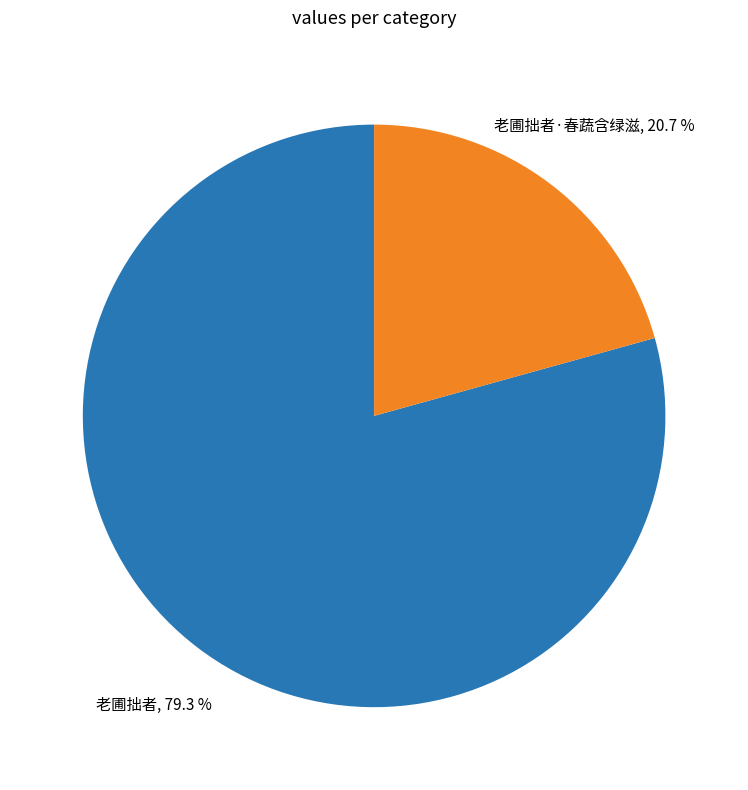

Is there a majority slice in this chart?

Yes